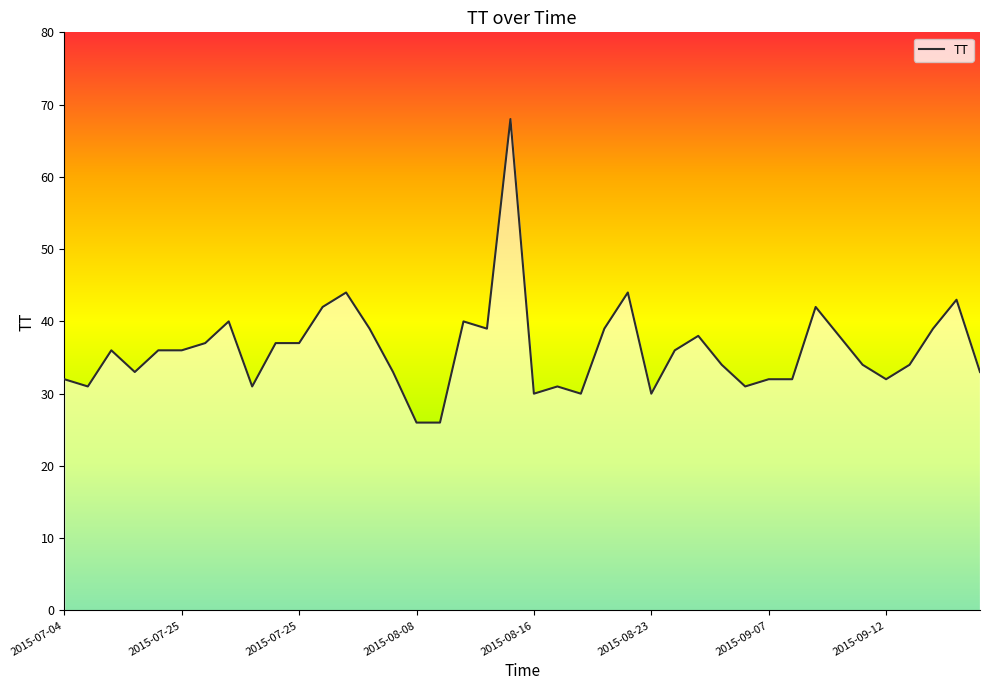

Approximately how many times larger is the value at 10 compared to 2015-07-25?

1.0